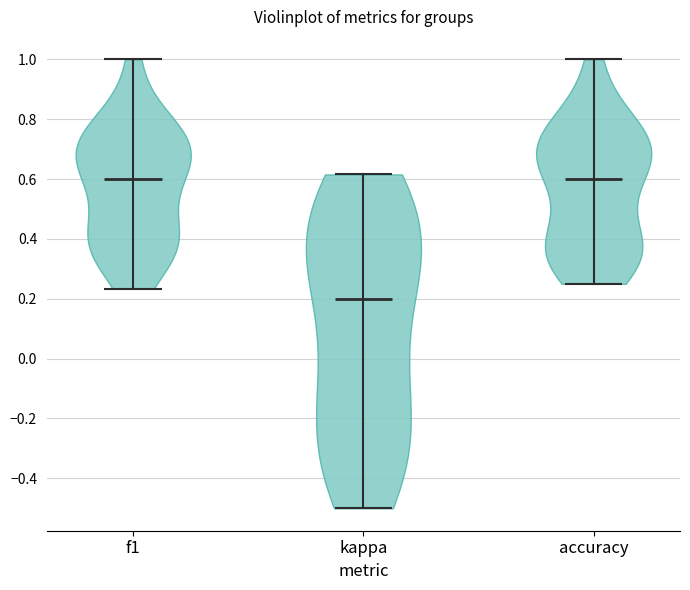

Reading left to right, read every violin against the y-axis: where its median line is, and the lowest and highest points it reaches. The values are not printed on the chart, so give them approximately, as read against the axis.

f1: median line 0.60, lowest point 0.24, highest point 1.00
kappa: median line 0.20, lowest point -0.50, highest point 0.62
accuracy: median line 0.60, lowest point 0.26, highest point 1.00